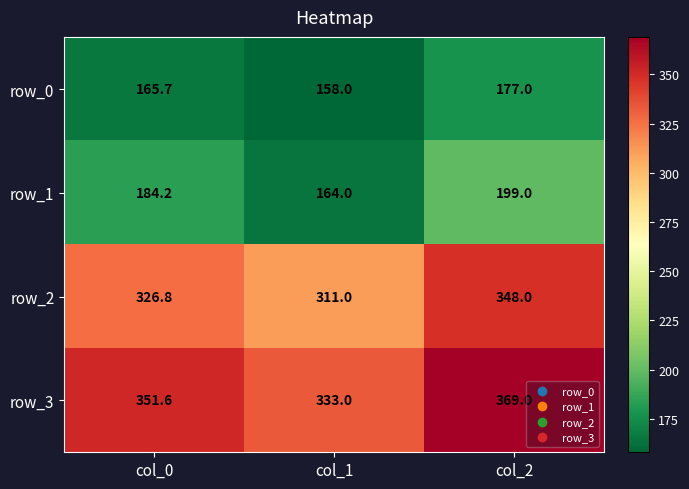

What is the greatest value displayed?

369.0